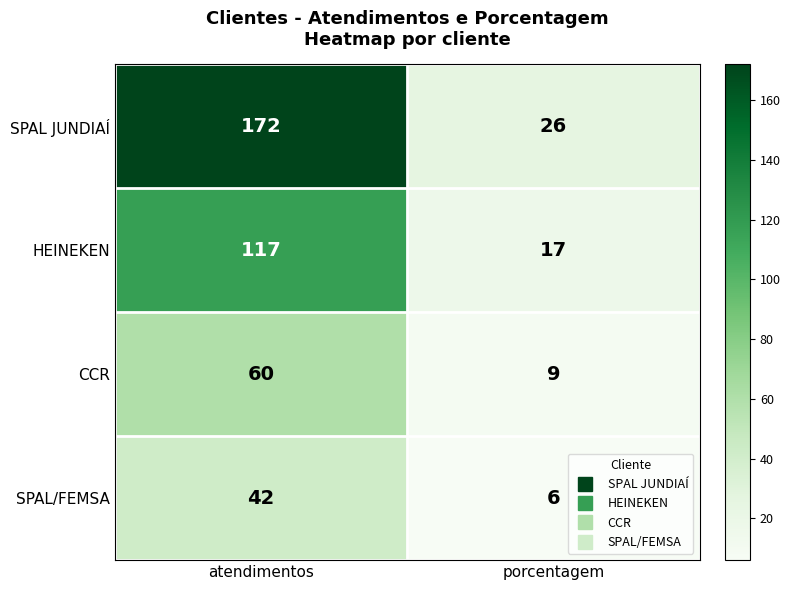

What is the average value of the SPAL JUNDIAÍ series?

99